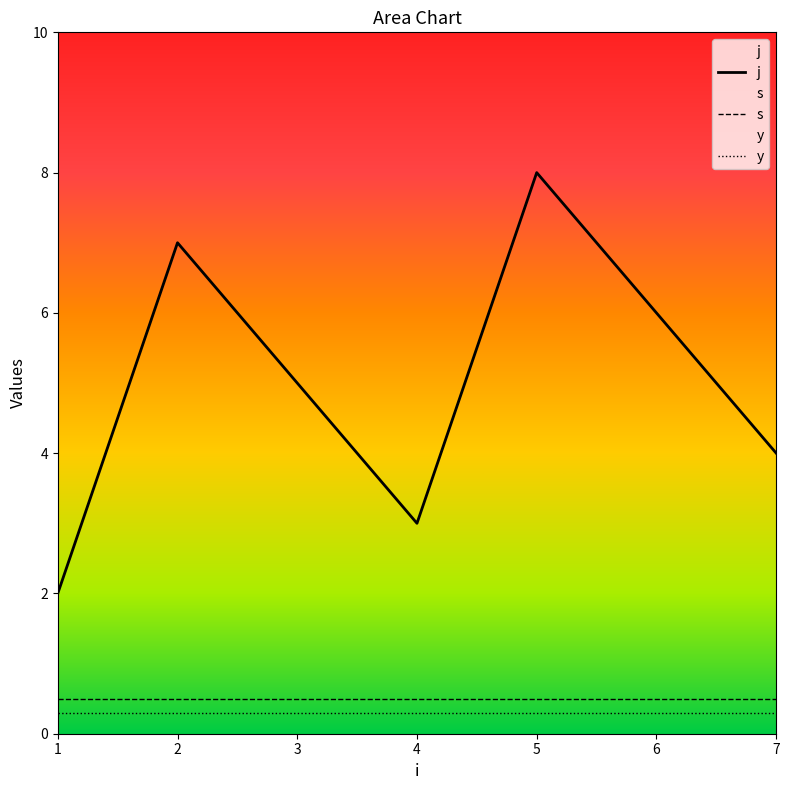

True or false: s and j cross at least once.

False